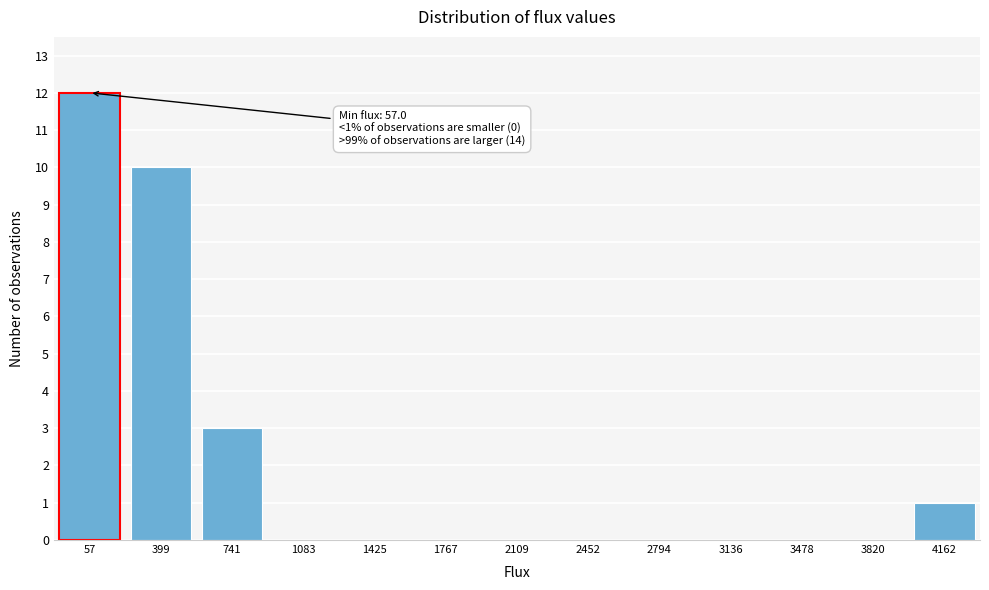

Reading right to left, transcribe all the data shown in this chart.

4162=1	3820=0	3478=0	3136=0	2794=0	2452=0	2109=0	1767=0	1425=0	1083=0	741=3	399=10	57=12